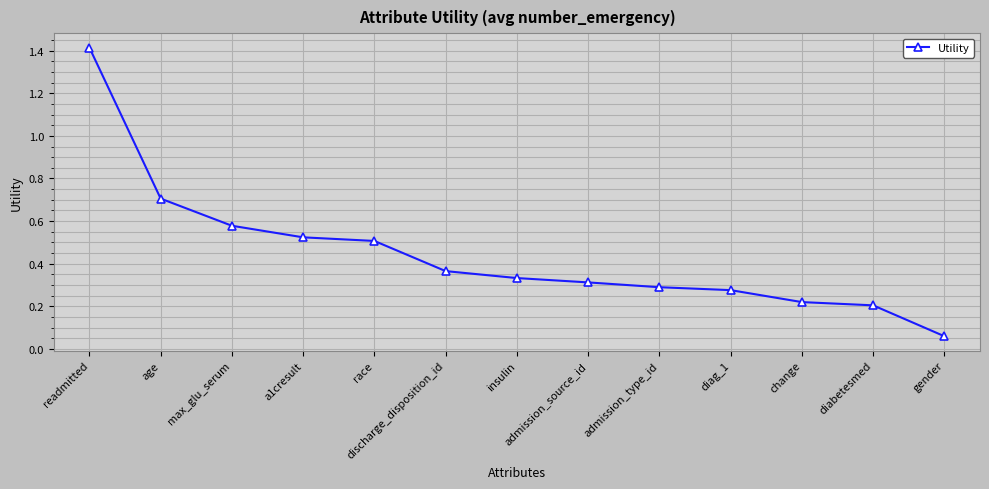

What is the greatest value displayed?

1.4